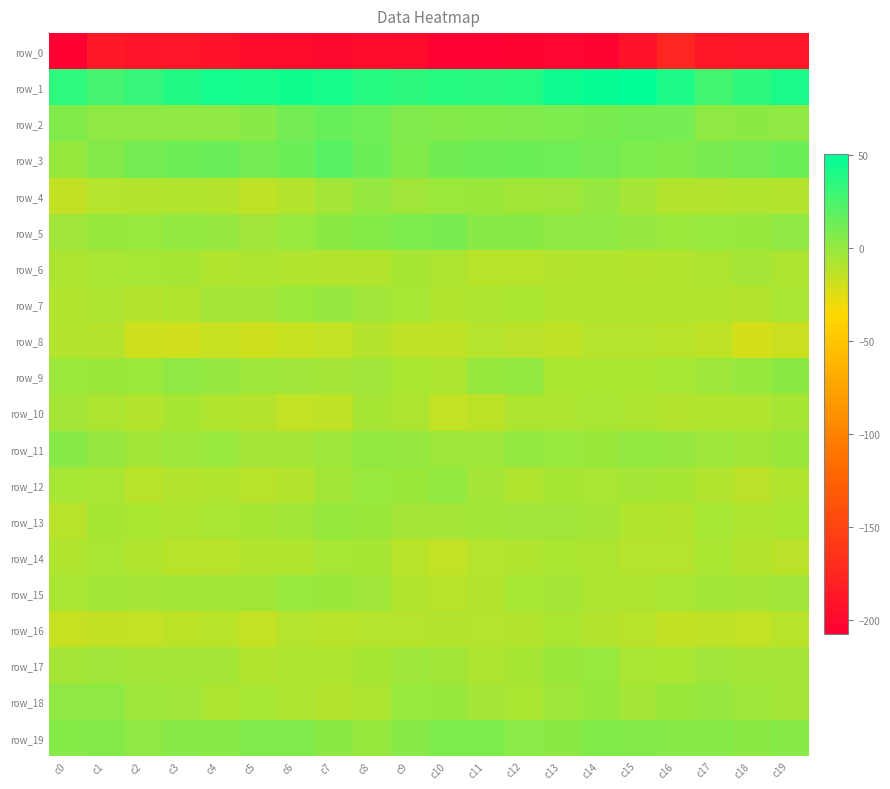

The row_16 series shows -20.1 at c9. True or false?

False